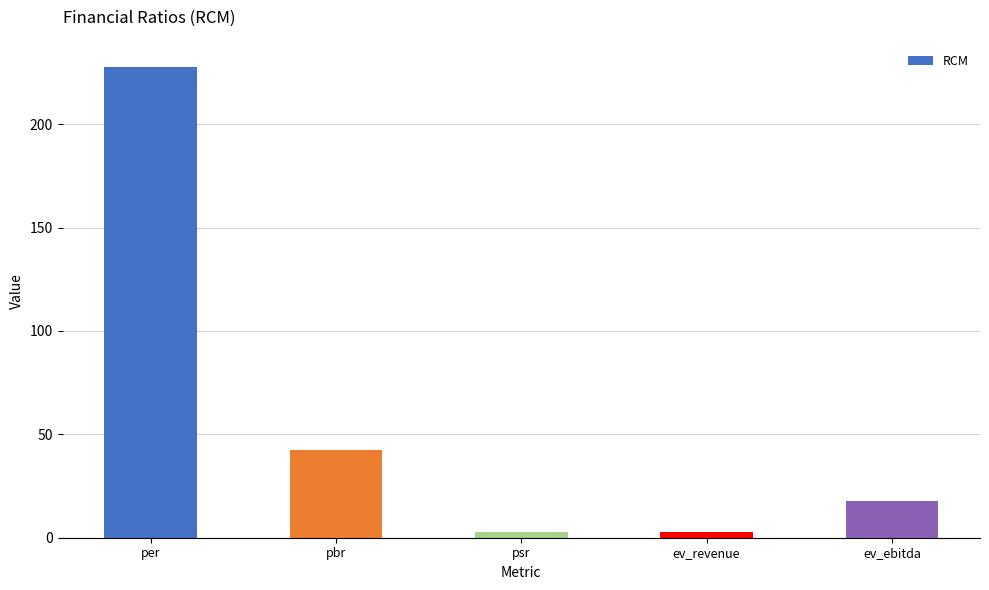

Where is the data nearest to the value 115?

pbr